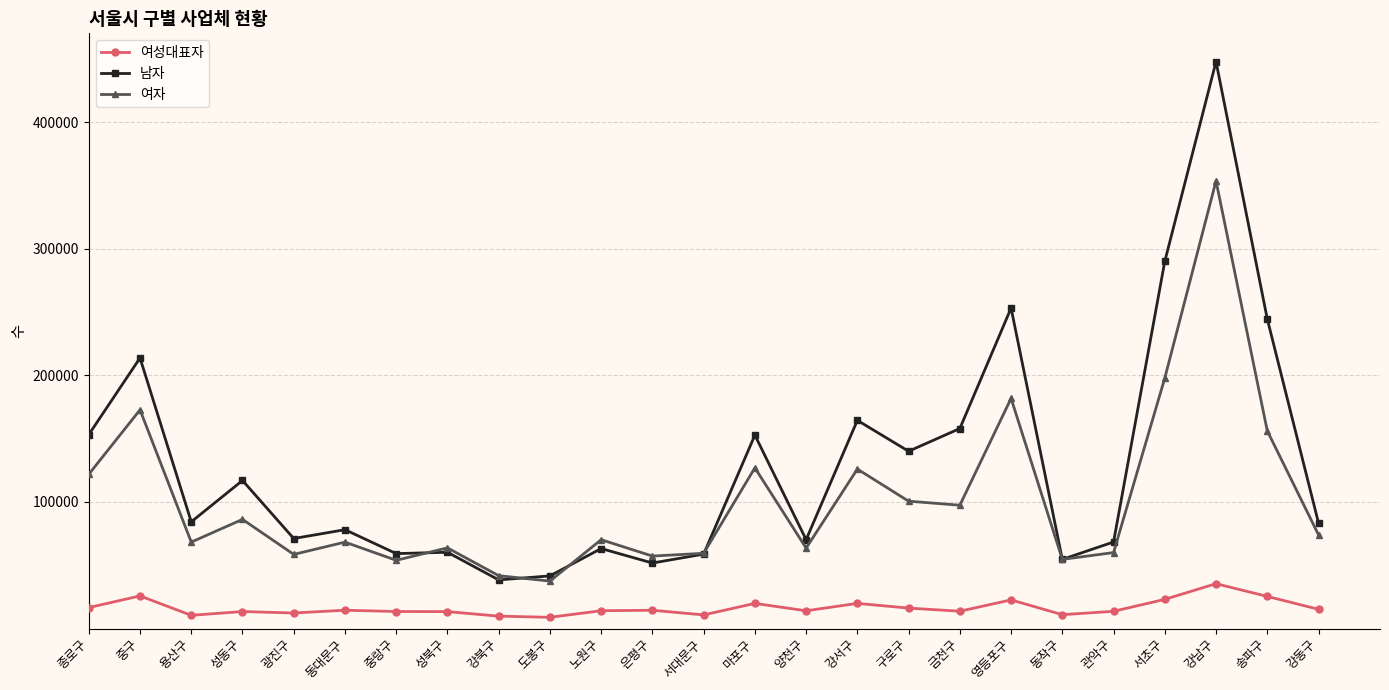

How many data points does each series have?

25